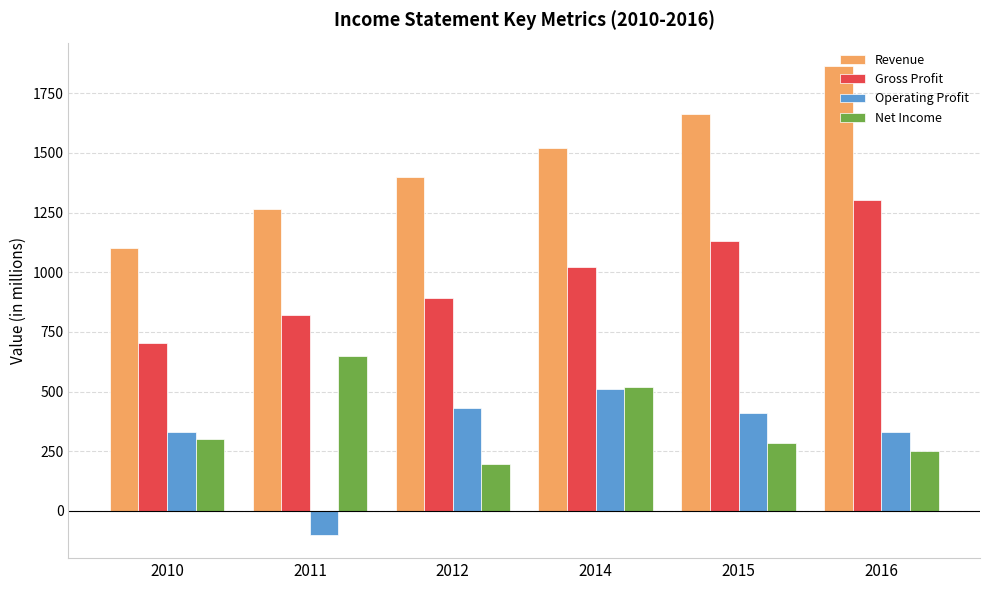

What is the highest value of the Net Income series?

647